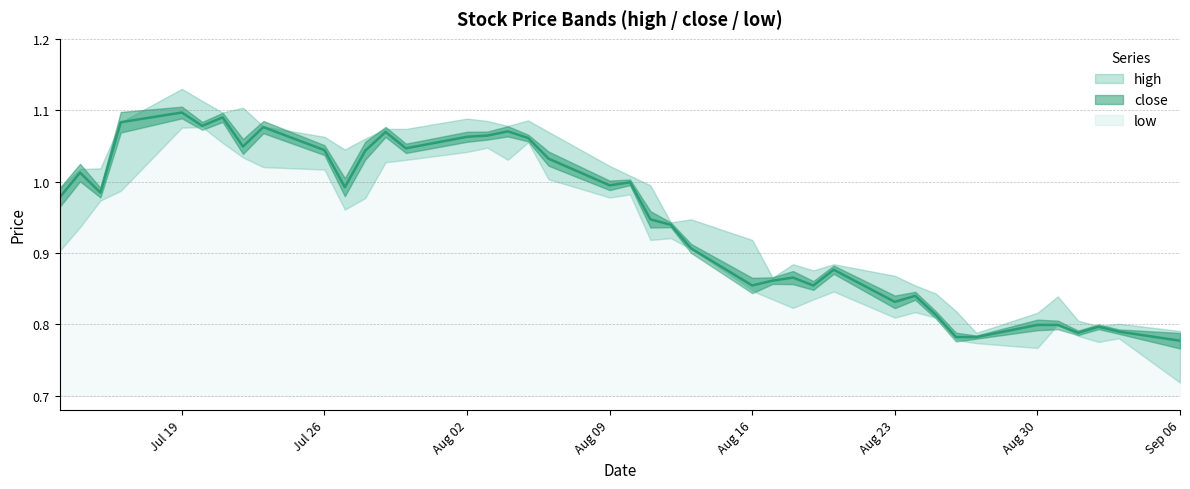

True or false: low has more than 1 points higher than both neighbors.

True